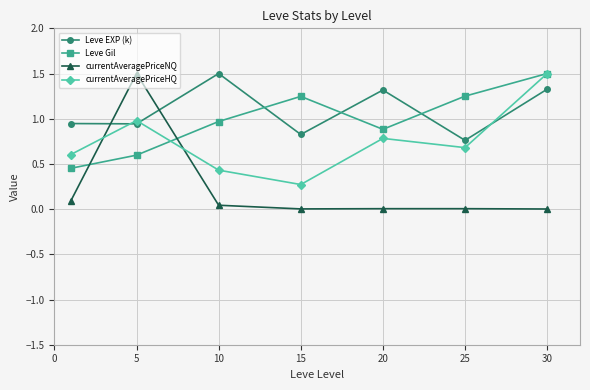

Which series has the largest range (max minus min)?

currentAveragePriceNQ